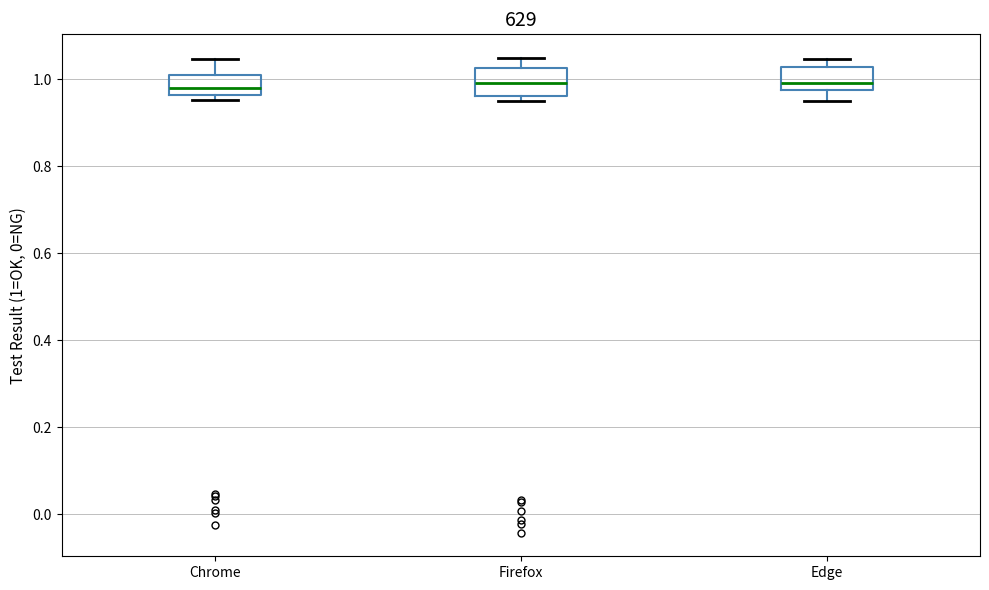

Reading left to right, read every box against the y-axis: the position of its median line, the range the box covers, and the ends of its whiskers. The values are not printed on the chart, so give them approximately, as read against the axis.

Chrome: median 0.98, box 0.96 to 1.02, whiskers 0.96 (just below the box's lower edge) to 1.04
Firefox: median 1.00, box 0.96 to 1.02, whiskers 0.96 (just below the box's lower edge) to 1.04
Edge: median 1.00, box 0.98 to 1.02, whiskers 0.96 to 1.04